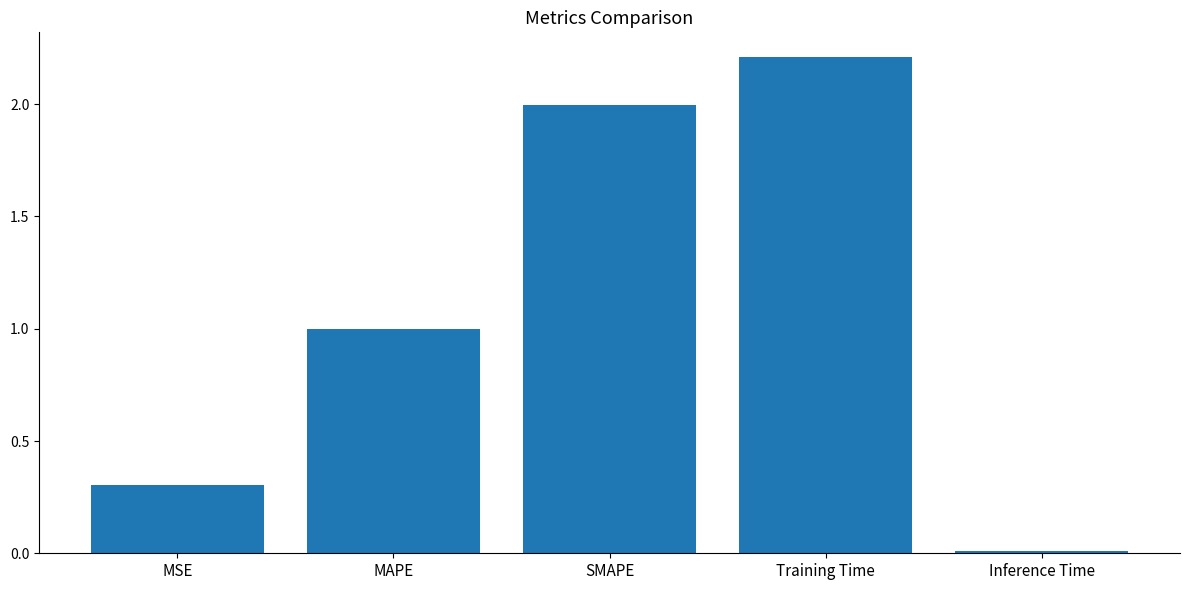

What position from the right is MAPE?

4